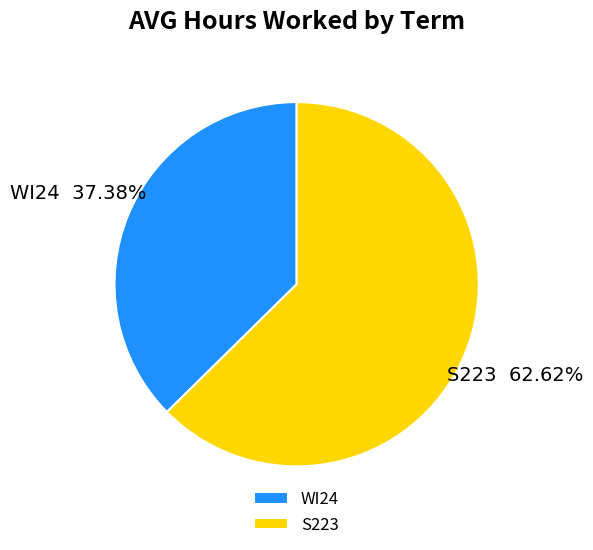

Rank the categories by value from lowest to highest.

WI24, S223